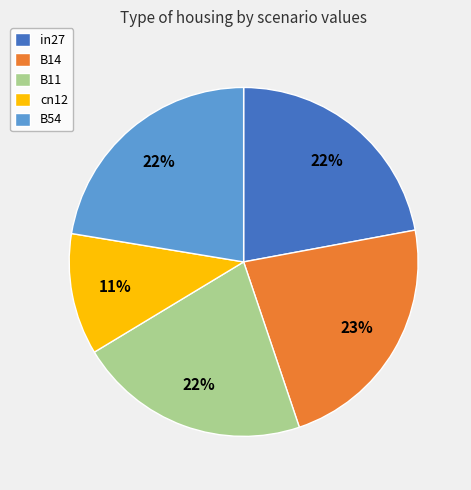

Between B14 and cn12, which is larger?

B14